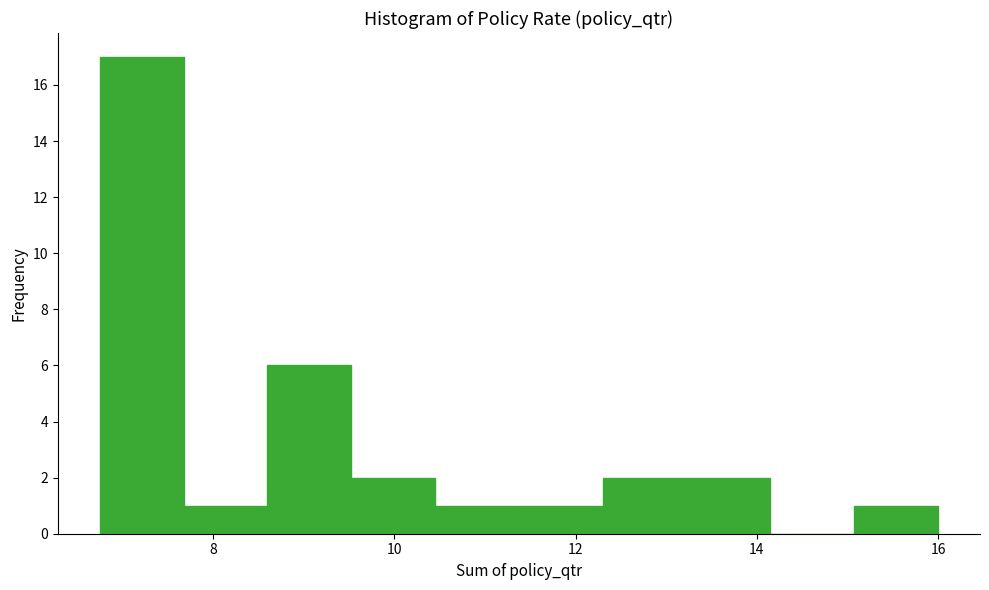

Over which range of the x-axis is the bar tallest?

6.8 to 7.6